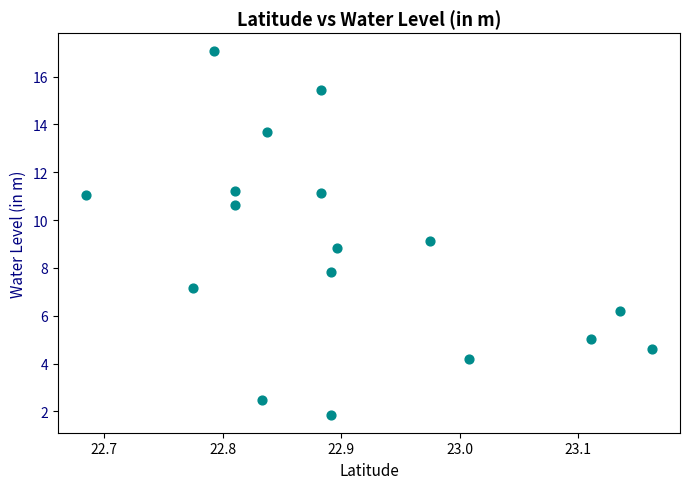

What is the range of X values (max minus min)?

0.5